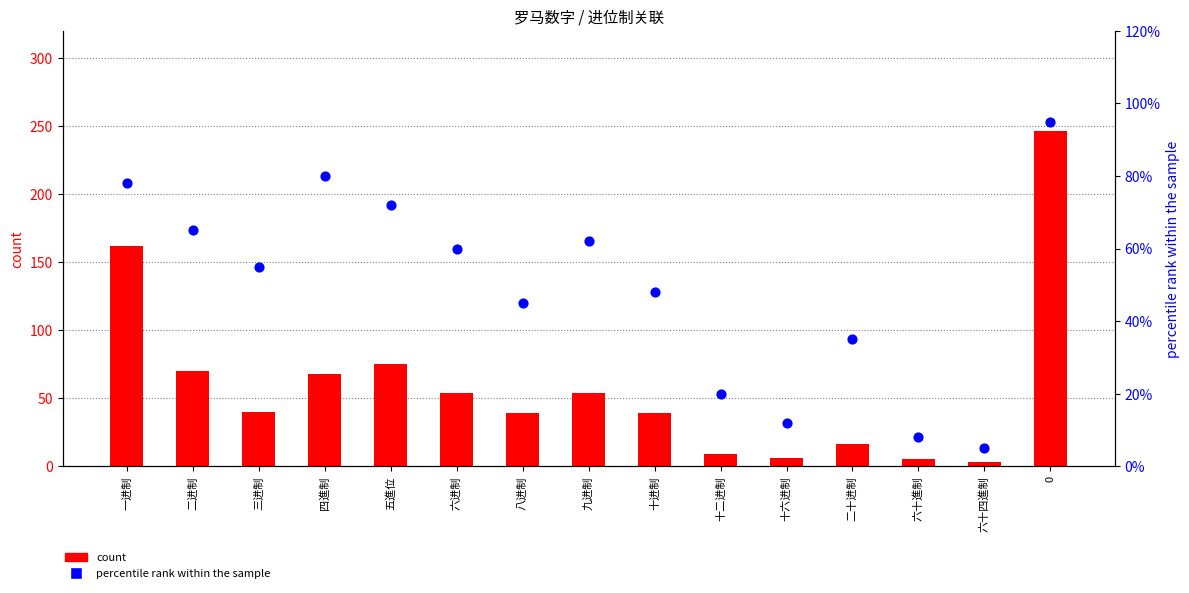

What are all the series names shown in the legend?

count, percentile rank within the sample